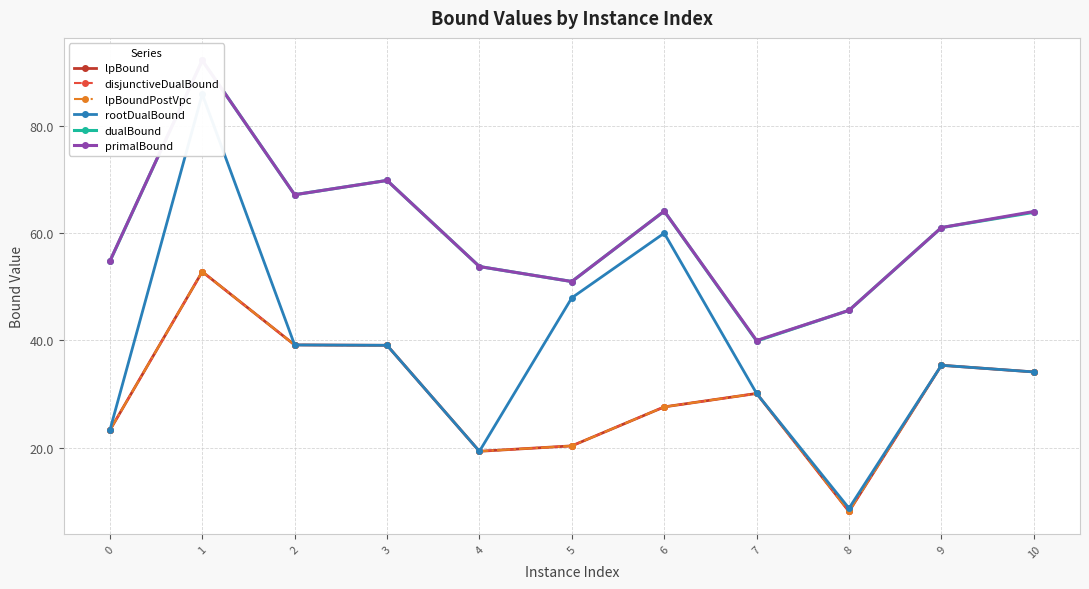

The value of dualBound at 8 is 45.6. True or false?

True